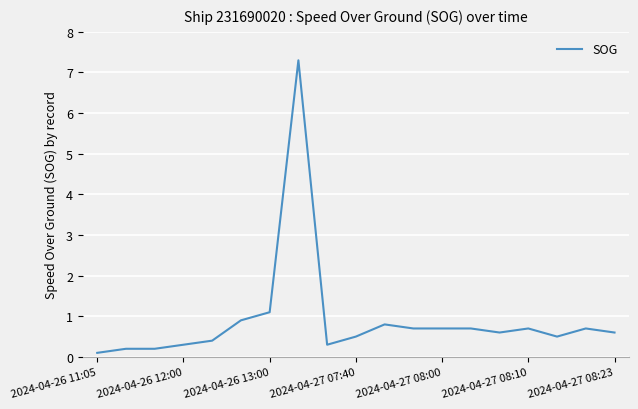

What is the greatest value displayed?

7.3